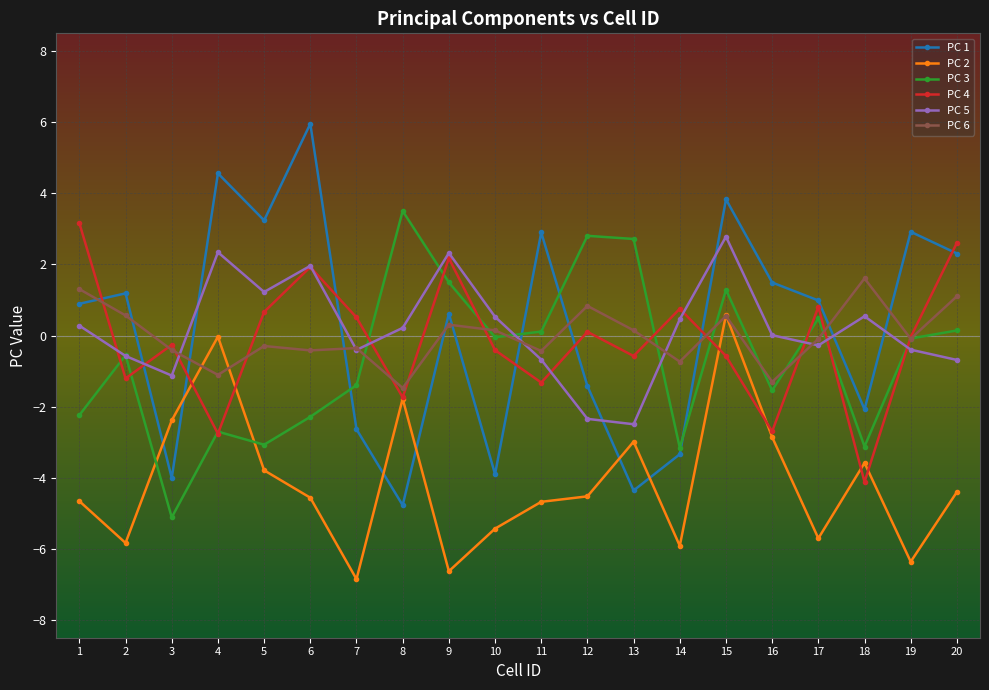

Is the value of PC 3 at 13 greater than the value of PC 1 at 12?

Yes